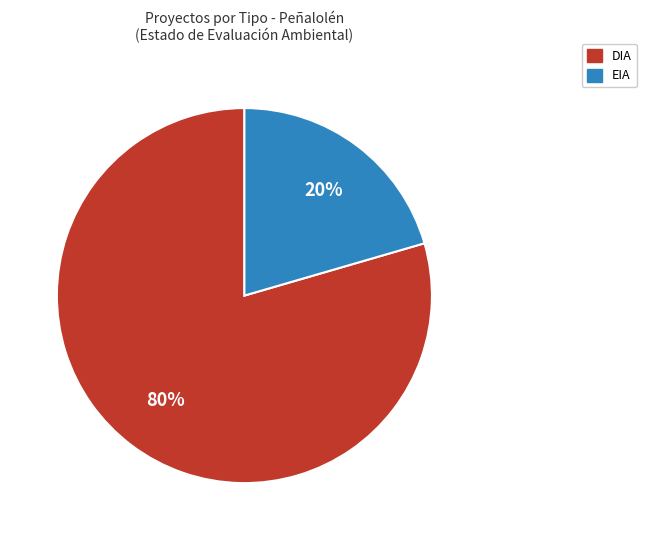

Which has a higher value, DIA or EIA?

DIA